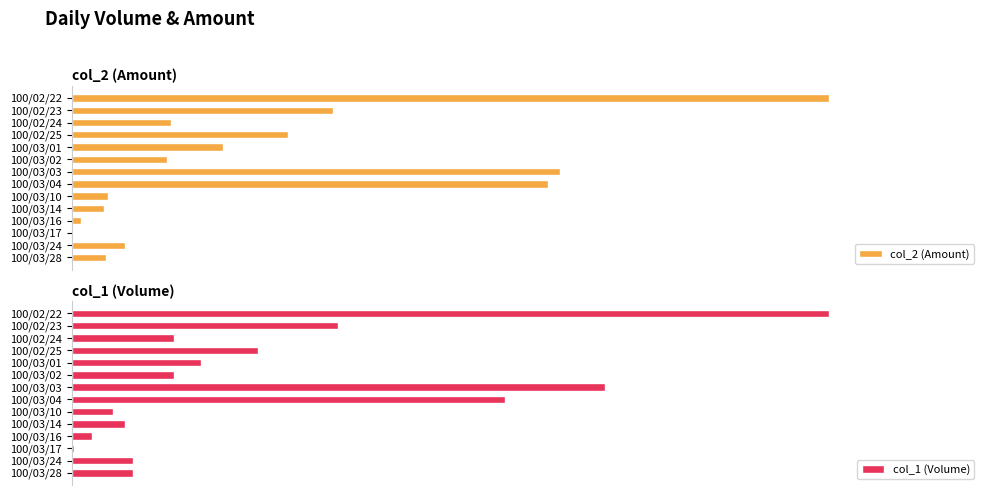

What position from the left is 100/02/24?

3